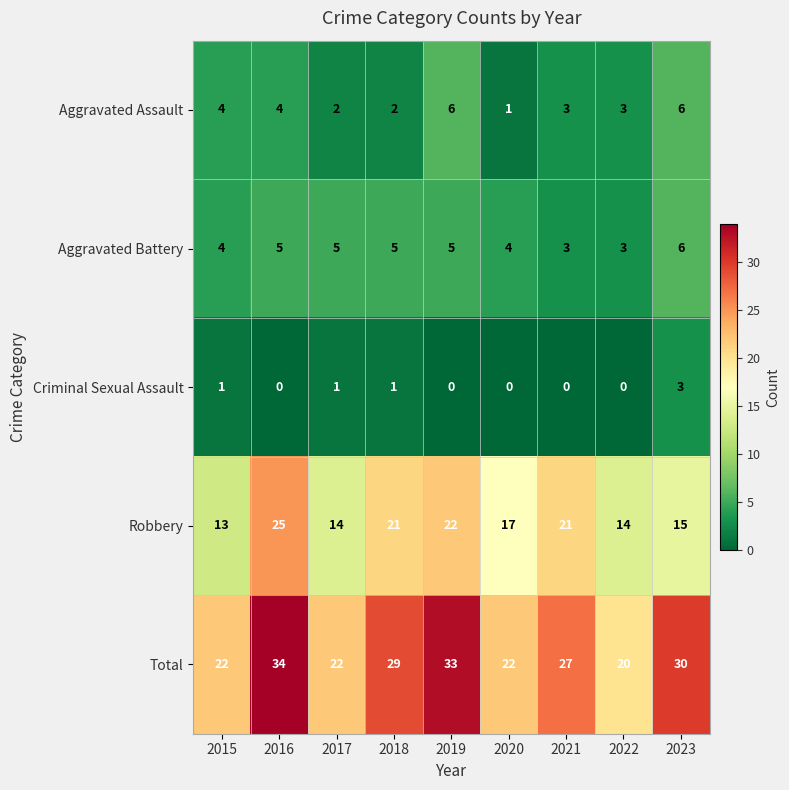

Which category has the highest value in the Aggravated Battery series?

2023